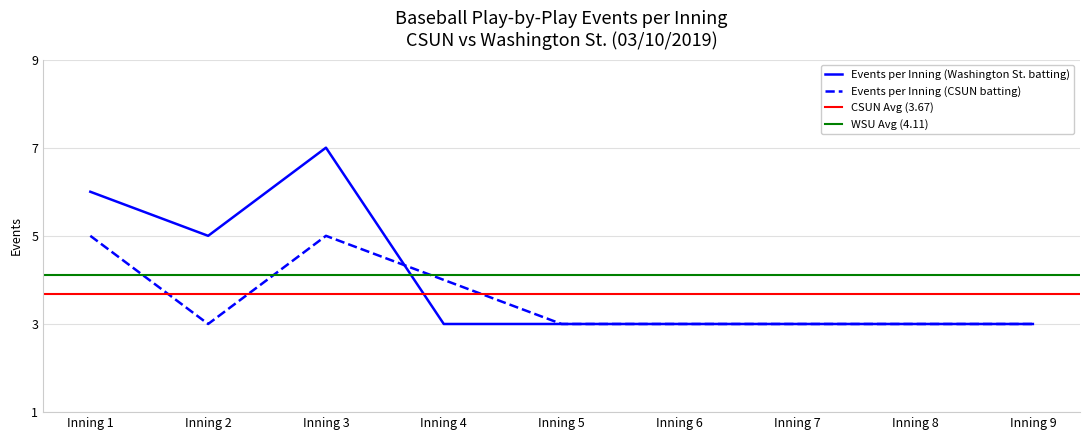

The Events per Inning (CSUN batting) series shows 3 at Inning 8. True or false?

True